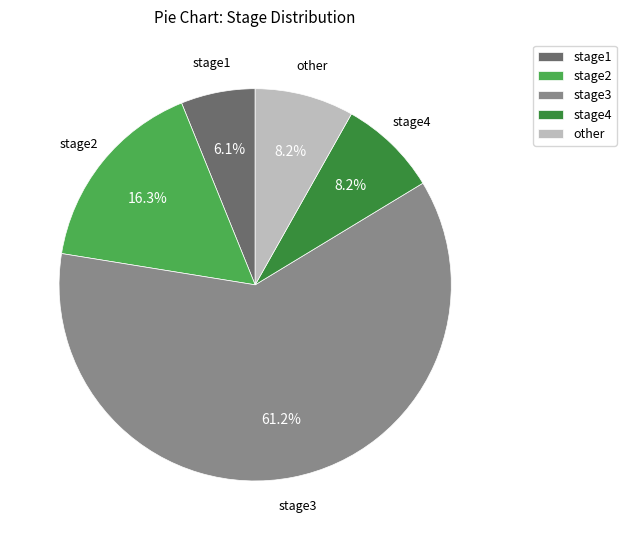

What is the smallest slice in the pie chart?

stage1